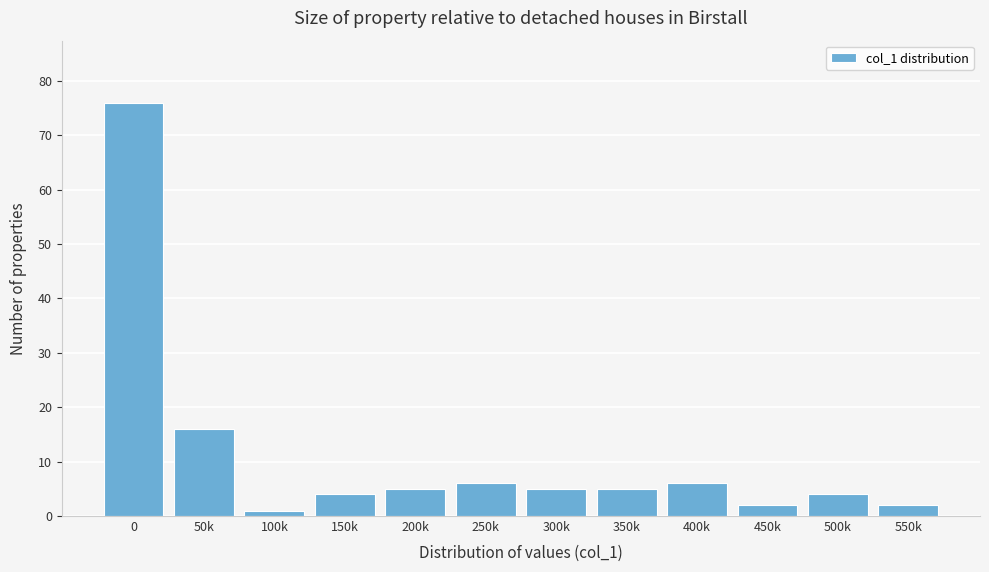

Reading left to right, extract all data points from this chart.

0=76	50k=16	100k=1	150k=4	200k=5	250k=6	300k=5	350k=5	400k=6	450k=2	500k=4	550k=2